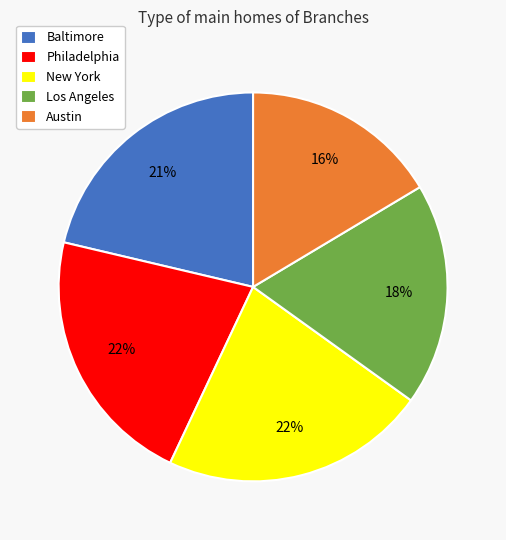

What percentage is the Los Angeles slice, to the nearest percent?

18%